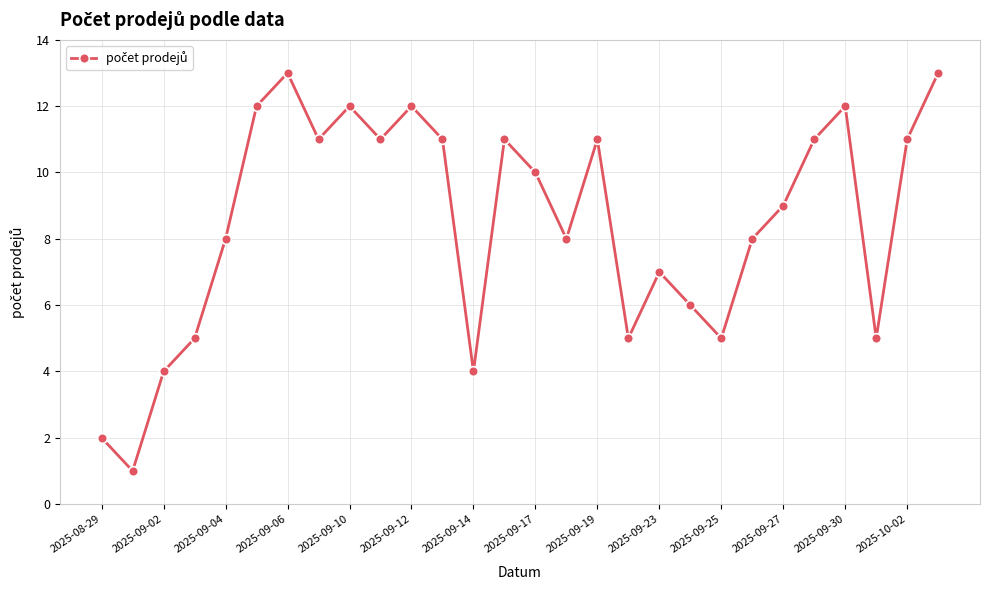

What is the greatest value displayed?

13